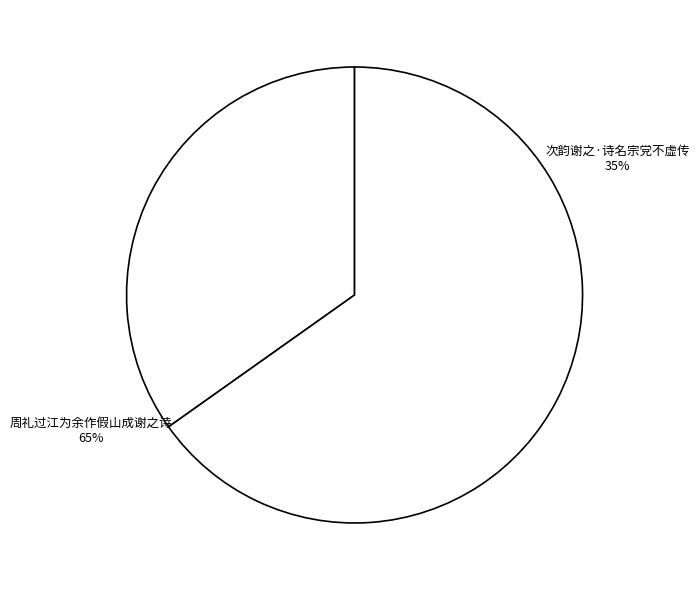

To the nearest percent, what is the average slice percentage?

50%